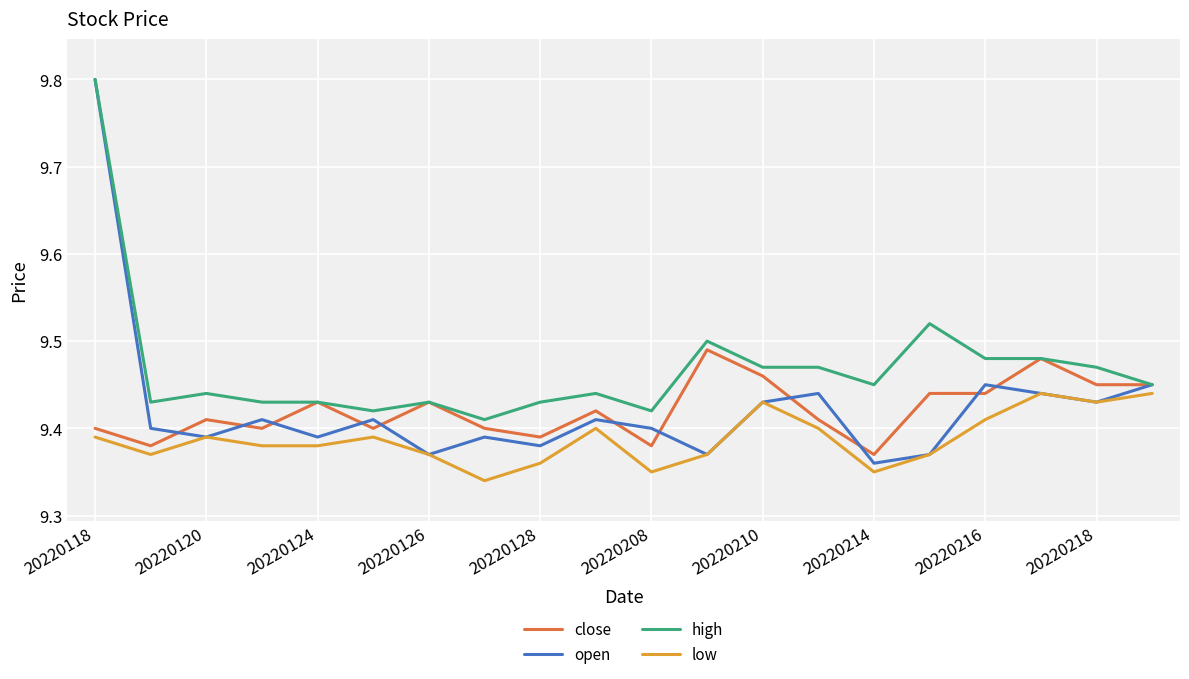

What is the maximum value shown in the chart?

9.8